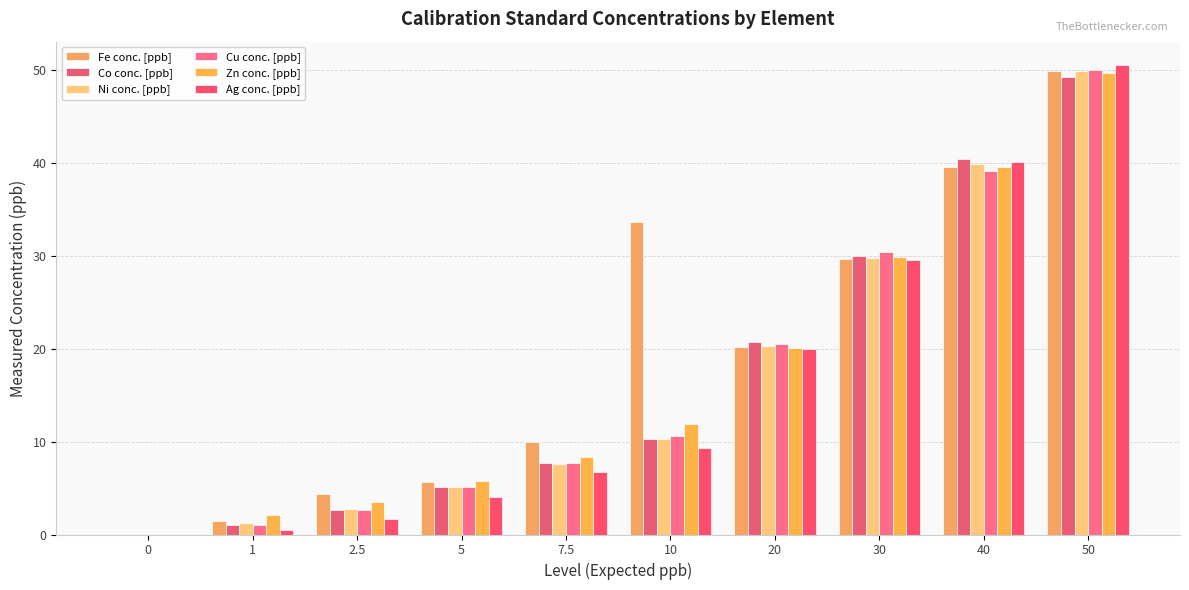

Is the value of Ag conc. [ppb] at 20 greater than the value of Ni conc. [ppb] at 50?

No